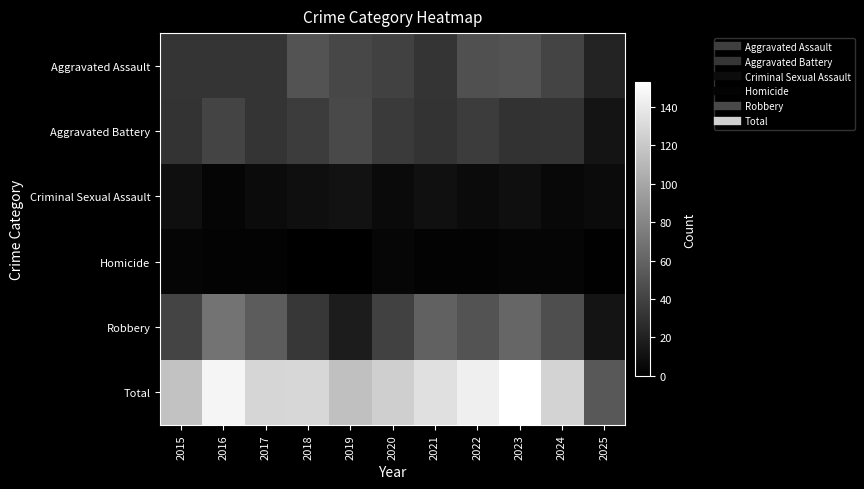

Which label corresponds to the largest value in the chart?

2023